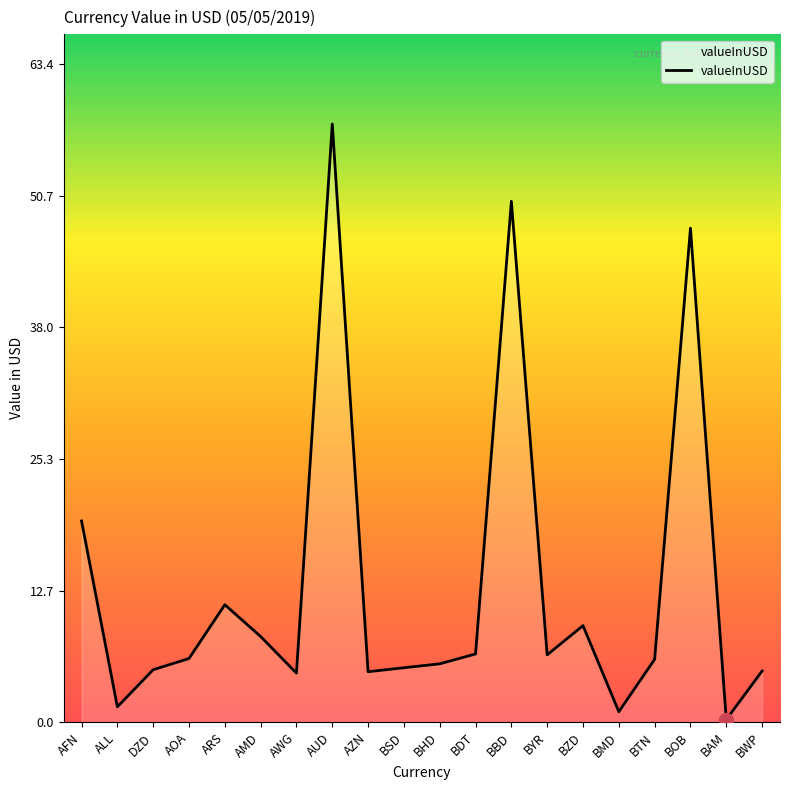

Which label corresponds to the largest value in the chart?

AUD